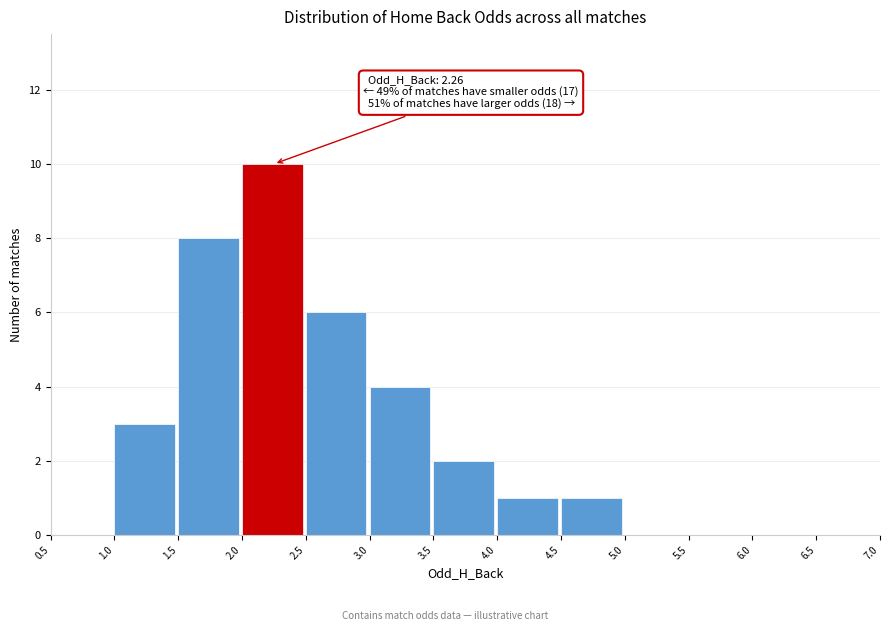

Over which range of the x-axis is the bar tallest?

2.0 to 2.5